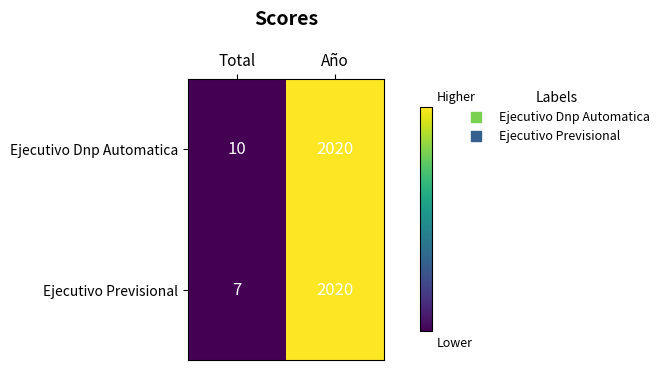

What is the difference between the maximum and minimum values in the Ejecutivo Previsional series?

2013